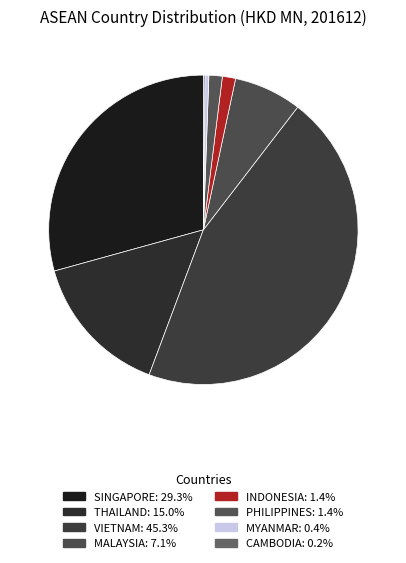

Does MYANMAR account for over 50% of the chart?

No